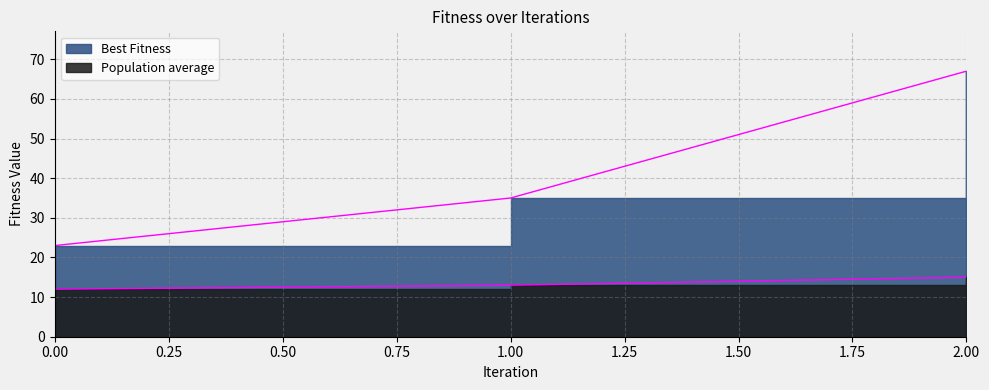

What value does the Best Fitness series have at 1?

35